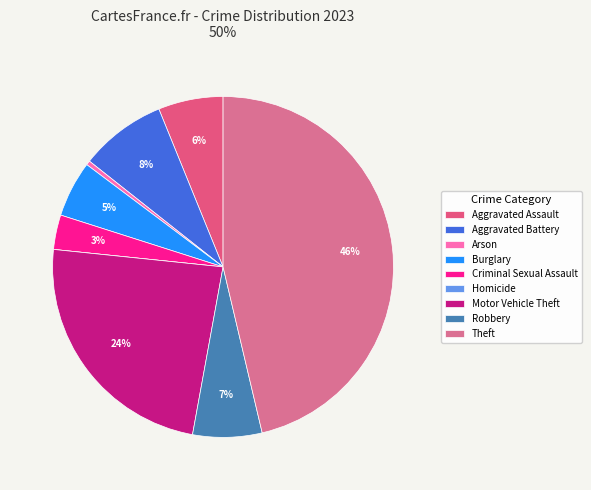

How many slices are in this pie chart?

9